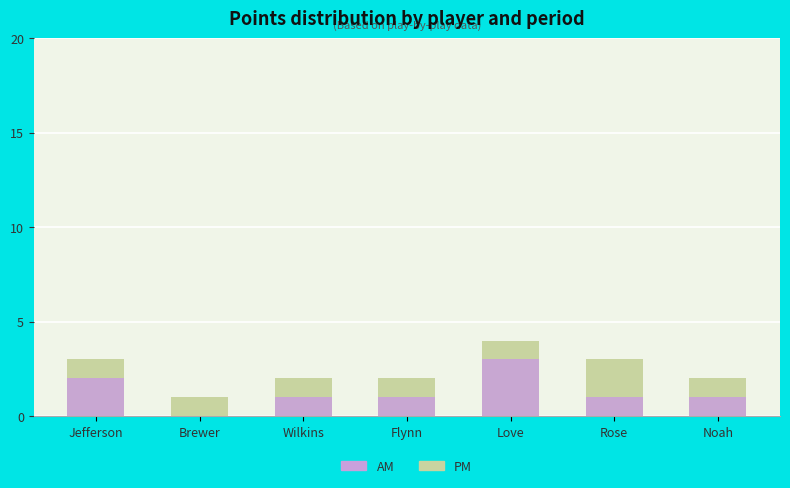

At how many categories does at least one series exceed 0?

7